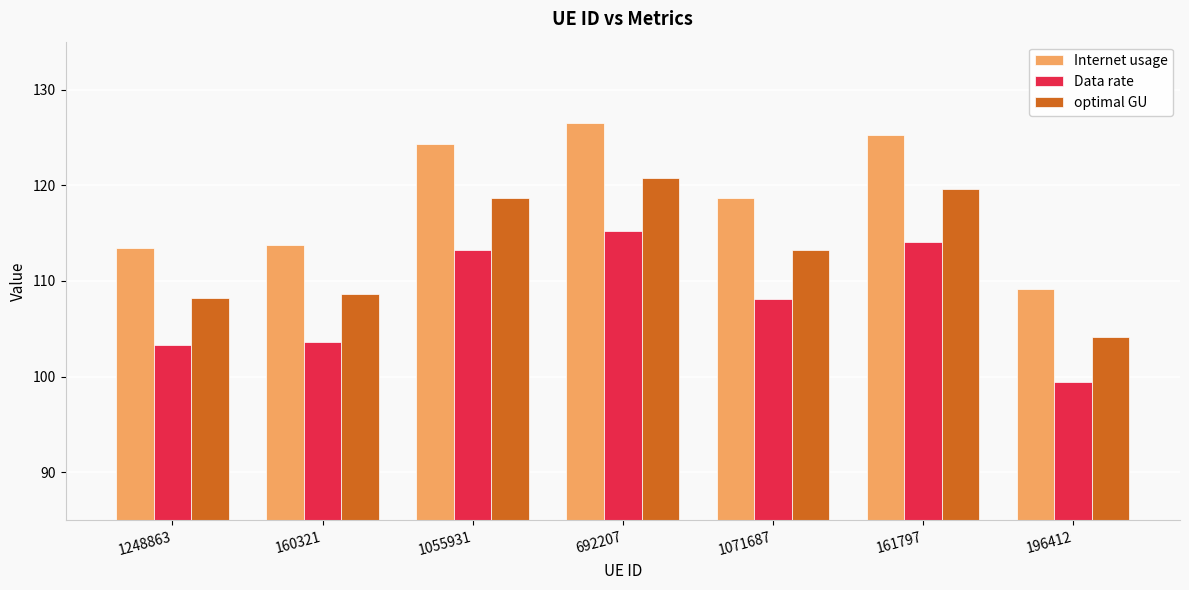

The value of Internet usage at 1055931 is 124.3. True or false?

True